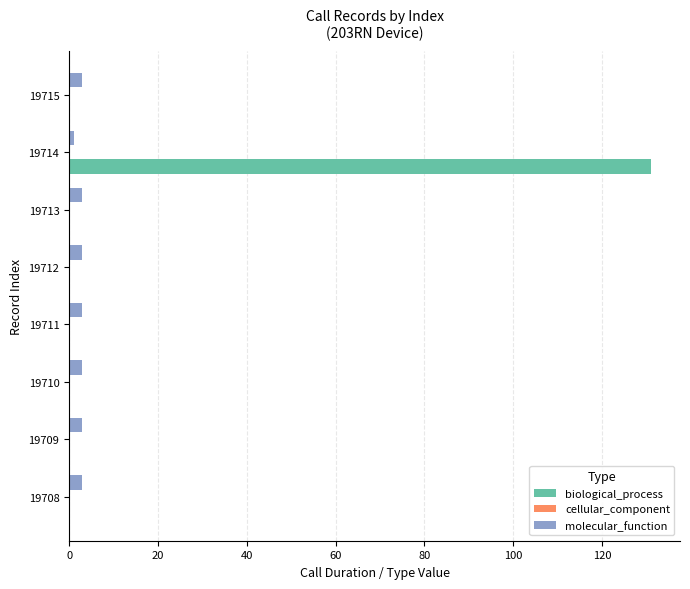

What is the maximum value for biological_process?

131